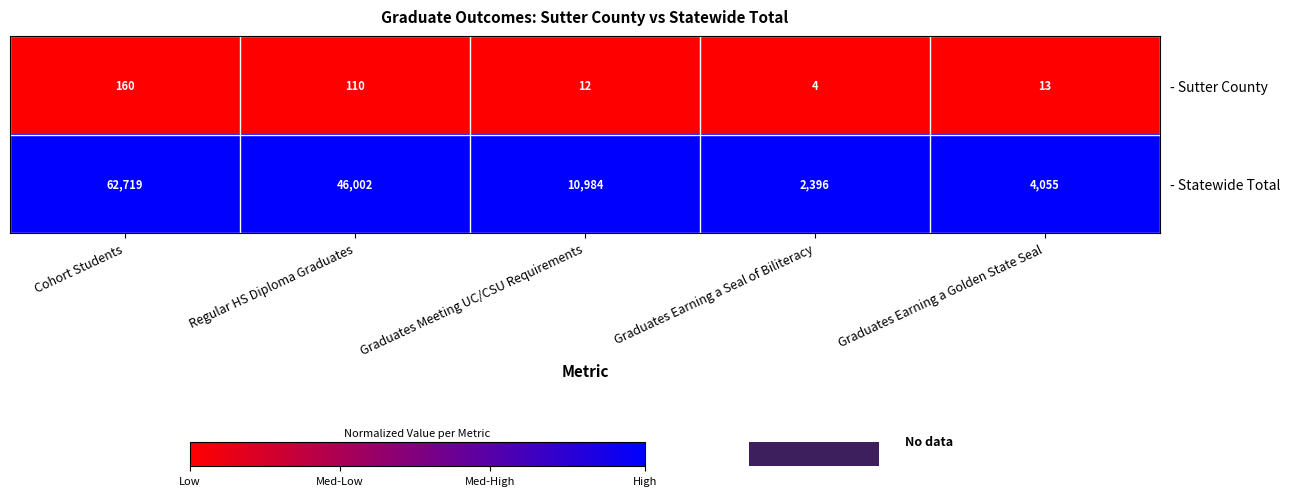

At which category is the sum across all series the highest?

Cohort Students